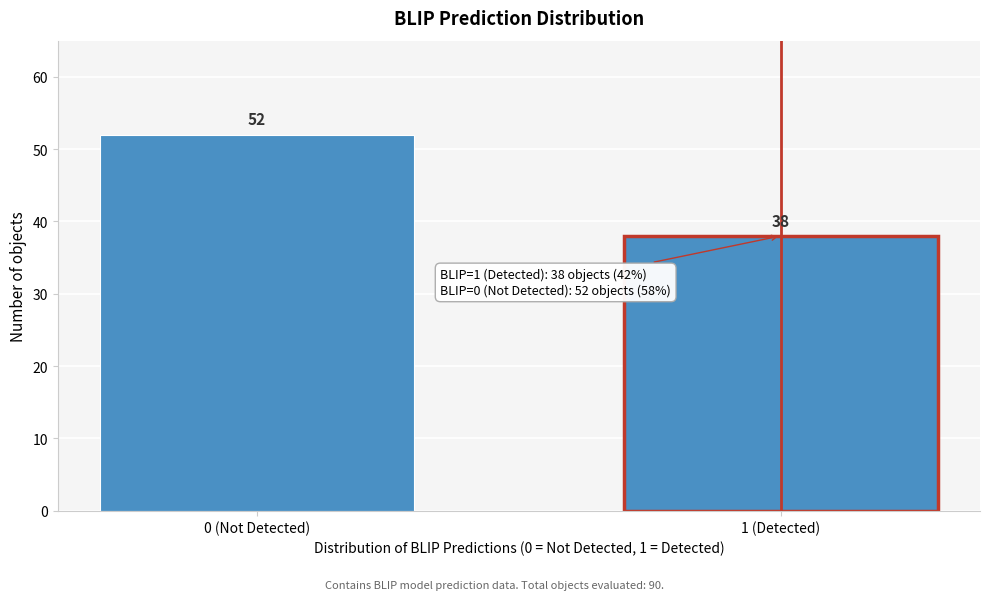

Reading right to left, transcribe all the data shown in this chart.

1 (Detected)=38	0 (Not Detected)=52